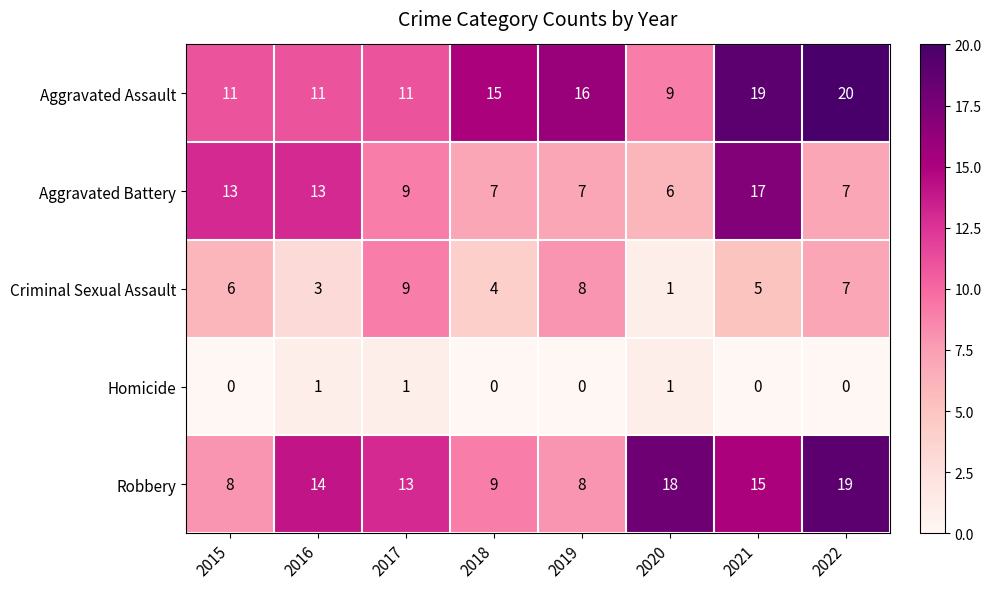

What is the difference between the highest and lowest values at 2015?

13